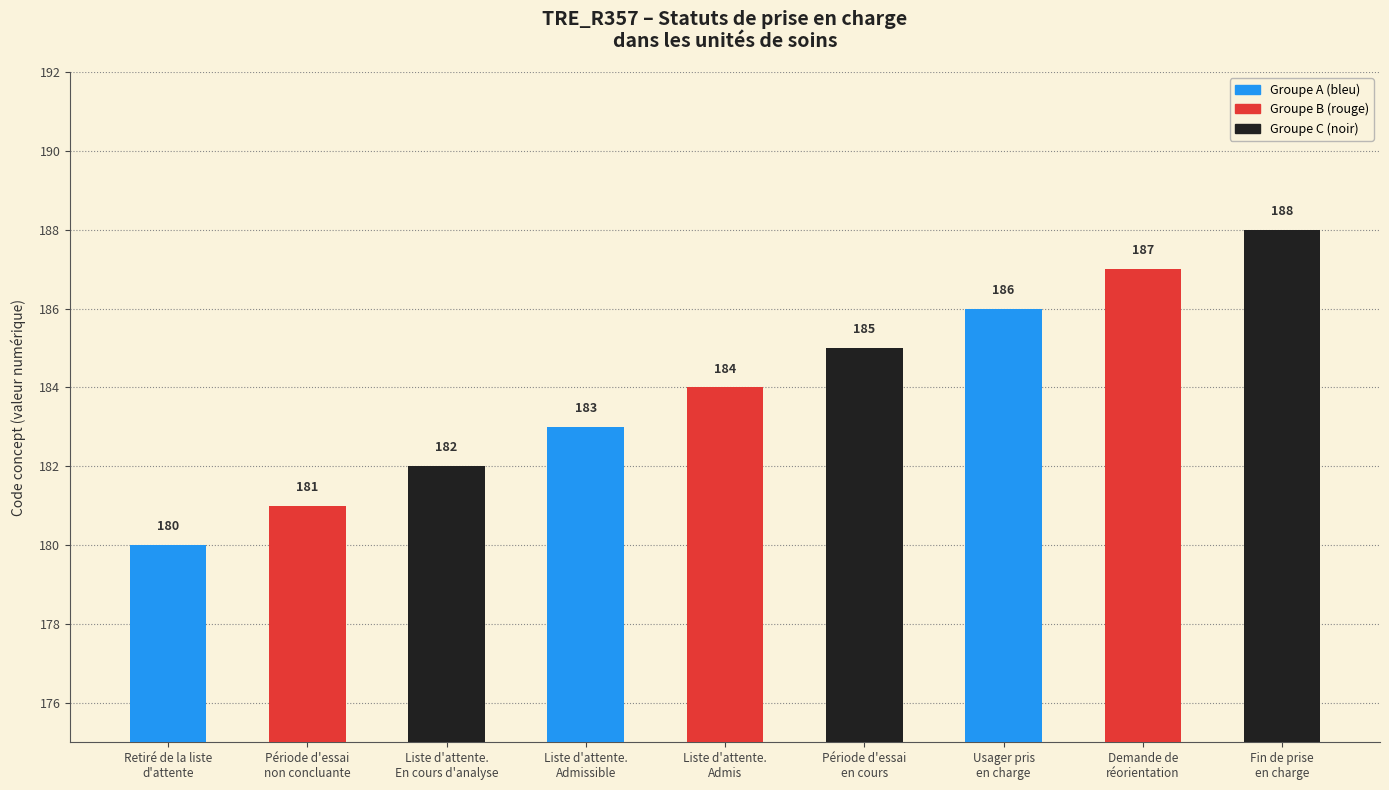

List the labels in order of value, largest first.

Fin de prise
en charge, Demande de
réorientation, Usager pris
en charge, Période d'essai
en cours, Liste d'attente.
Admis, Liste d'attente.
Admissible, Liste d'attente.
En cours d'analyse, Période d'essai
non concluante, Retiré de la liste
d'attente